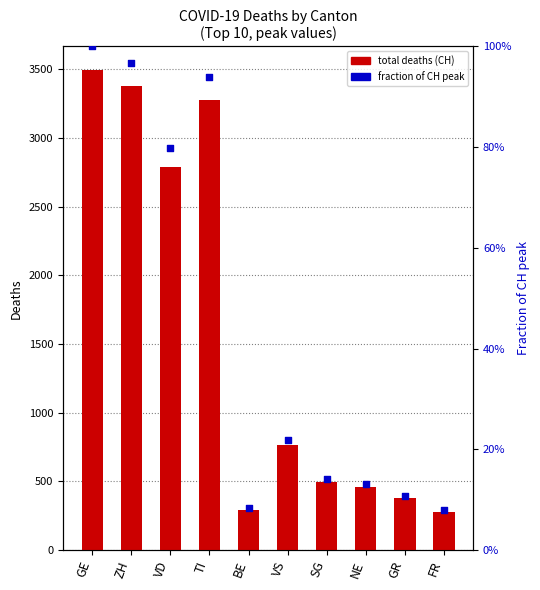

At how many categories does at least one series exceed 2886?

3